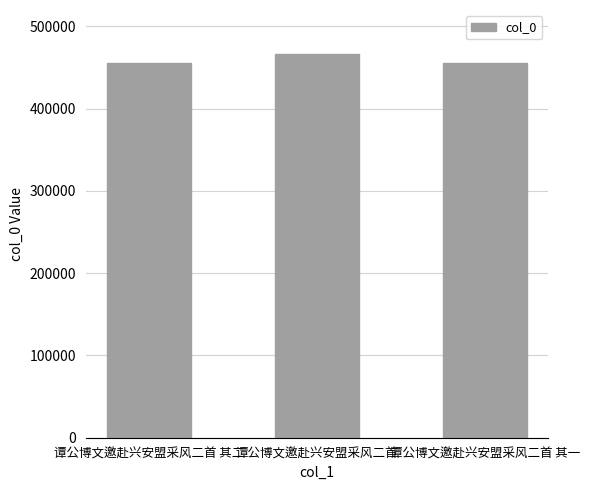

What is the difference between the second highest and minimum values?

1